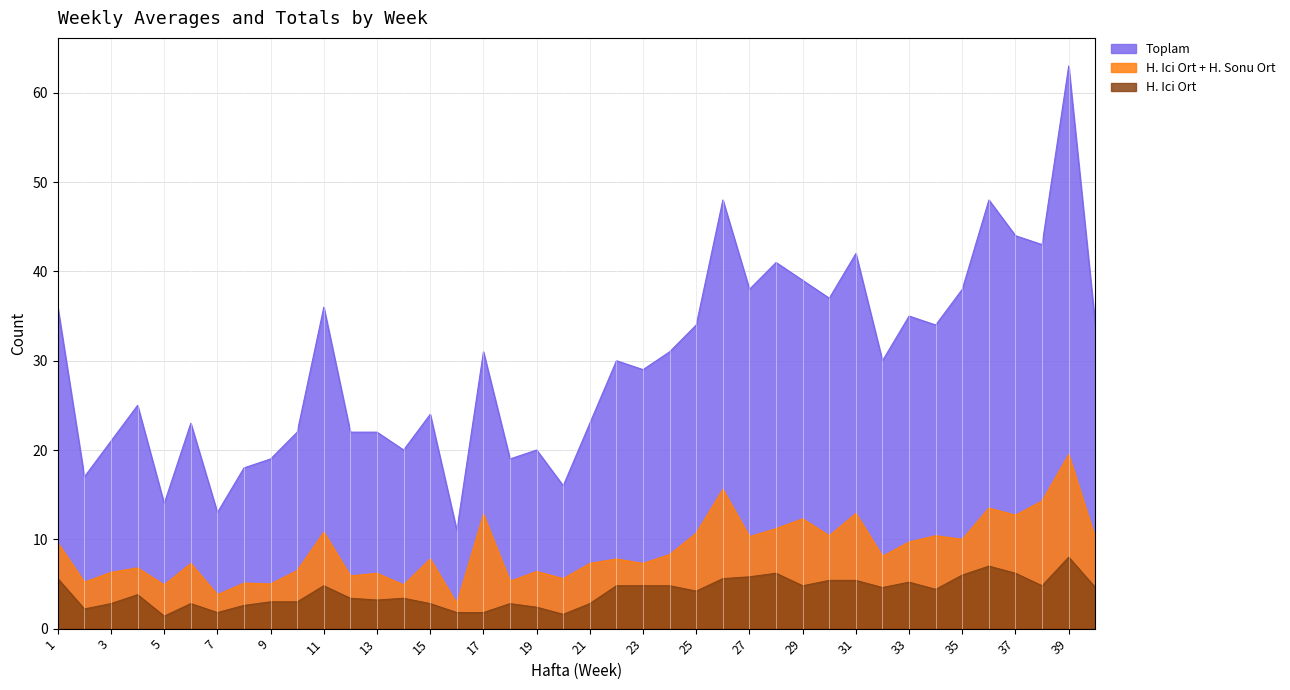

Is the value of Toplam at 3 greater than the value of H. Ici Ort at 9?

Yes